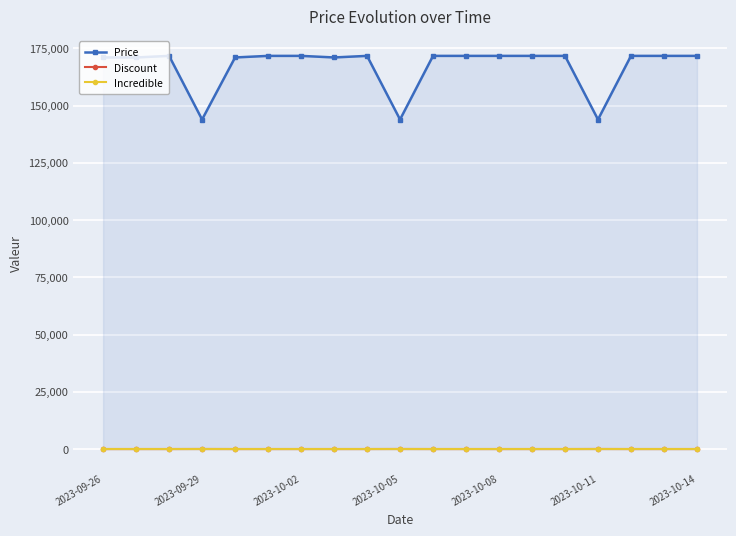

Reading right to left, what are all the values shown in this chart?

Price: 171690	171690	171690	143900	171690	171690	171690	171690	171690	143900	171690	171000	171690	171690	171000	143900	171690	171000	171000
Discount: 3	3	3	19	3	3	3	3	3	19	3	3	3	3	3	19	3	3	3
Incredible: 0	0	0	0	0	0	0	0	0	0	0	0	0	0	0	0	0	0	0